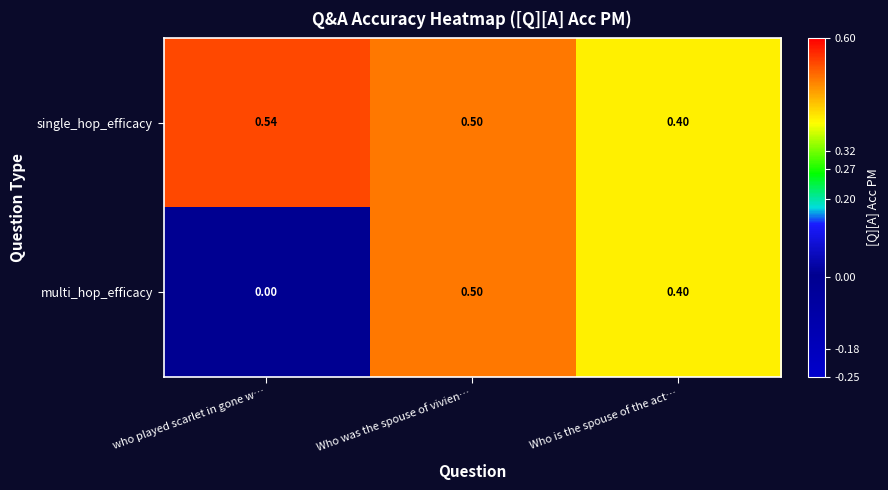

How many categories are shown in the chart?

3